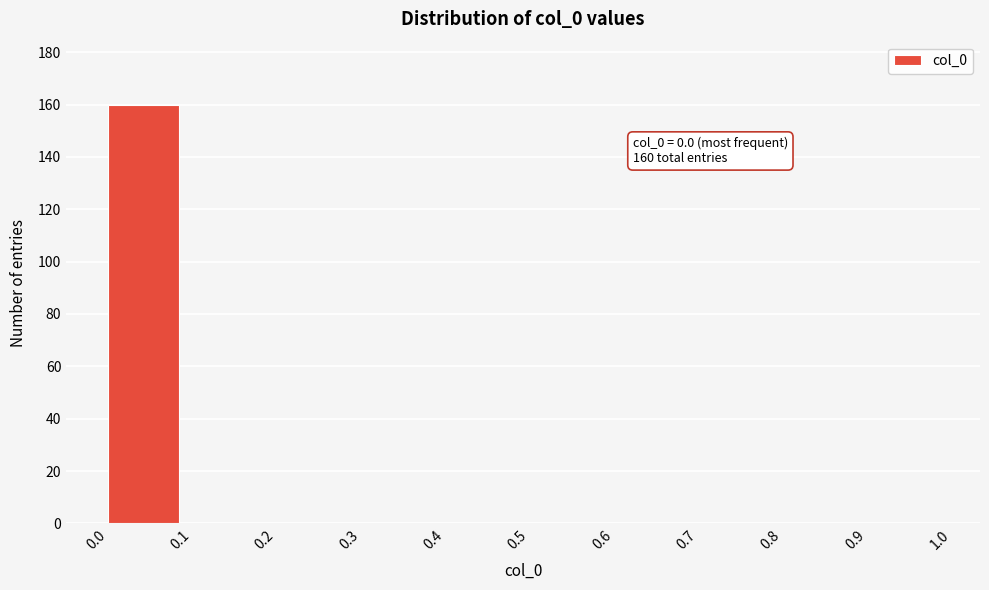

Which range on the x-axis has the tallest bar?

0.0 to 0.1